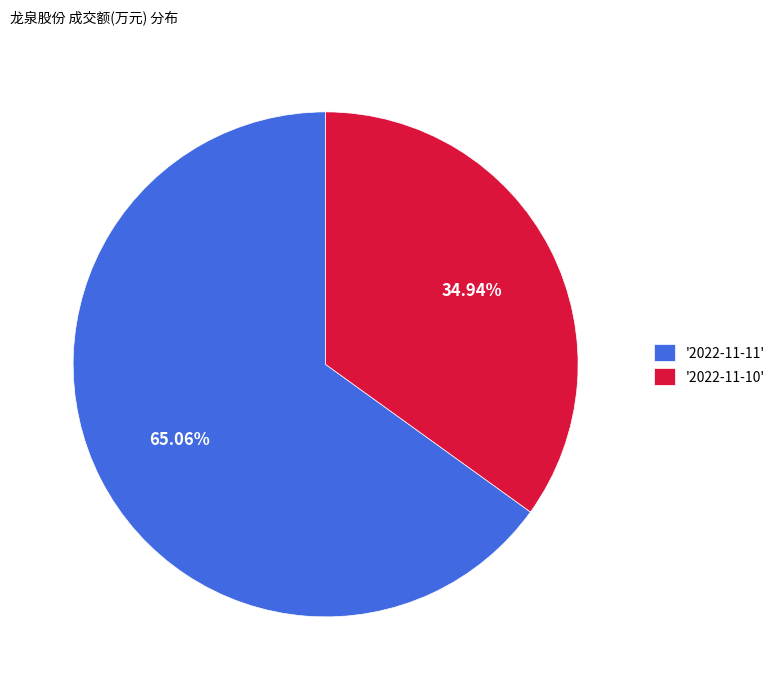

Rank the categories by value from highest to lowest.

'2022-11-11', '2022-11-10'